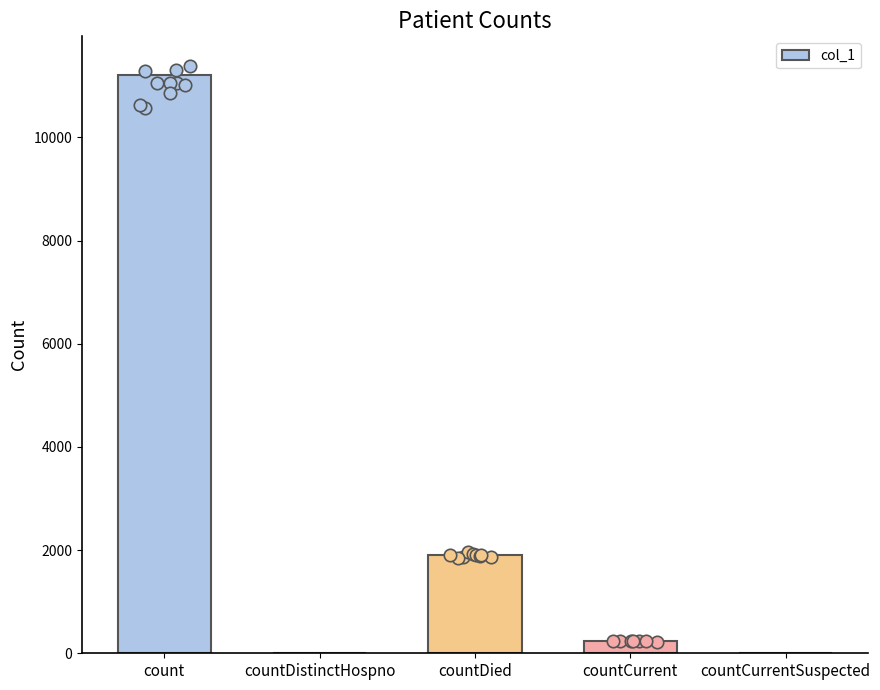

What is the change in value from count to countCurrent?

-10971